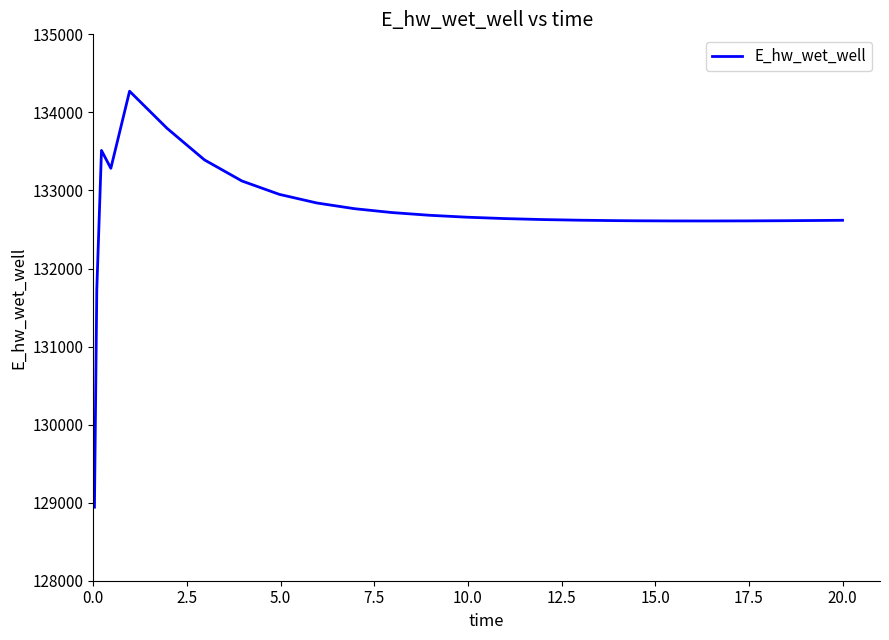

What is the greatest value displayed?

134271.3